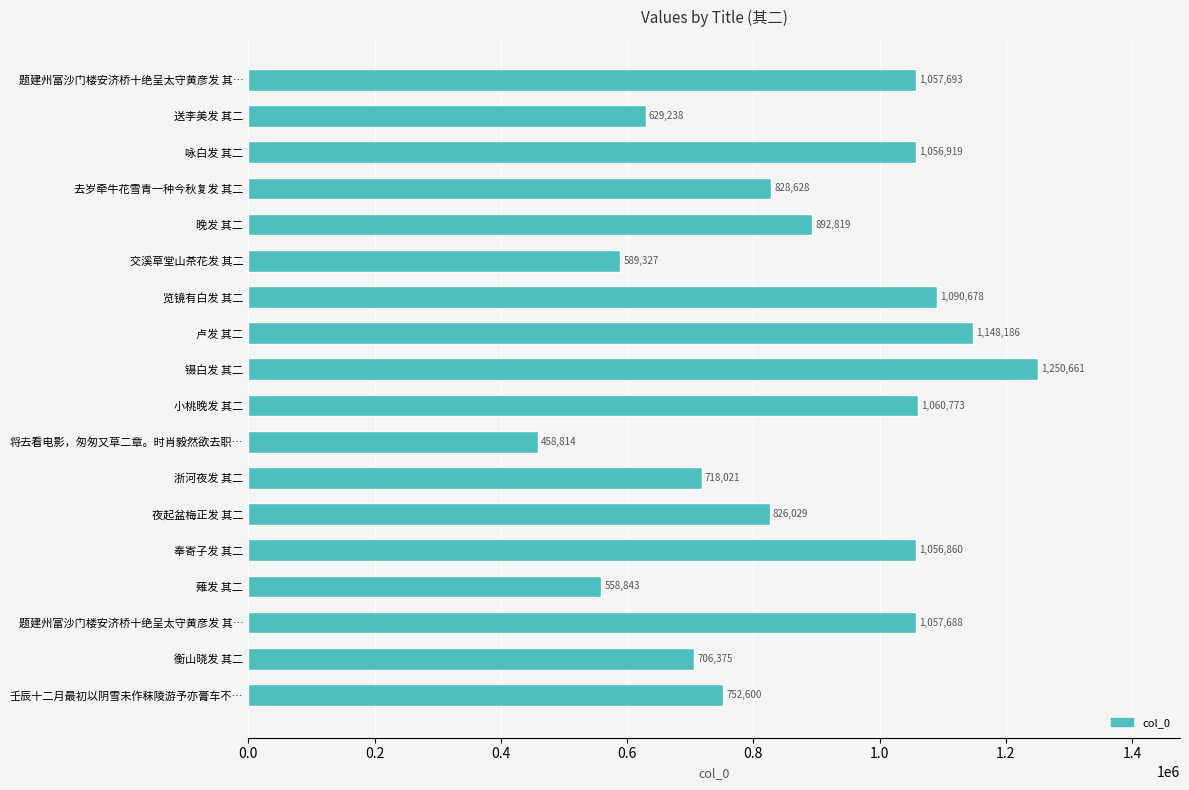

How many categories are shown in the chart?

18